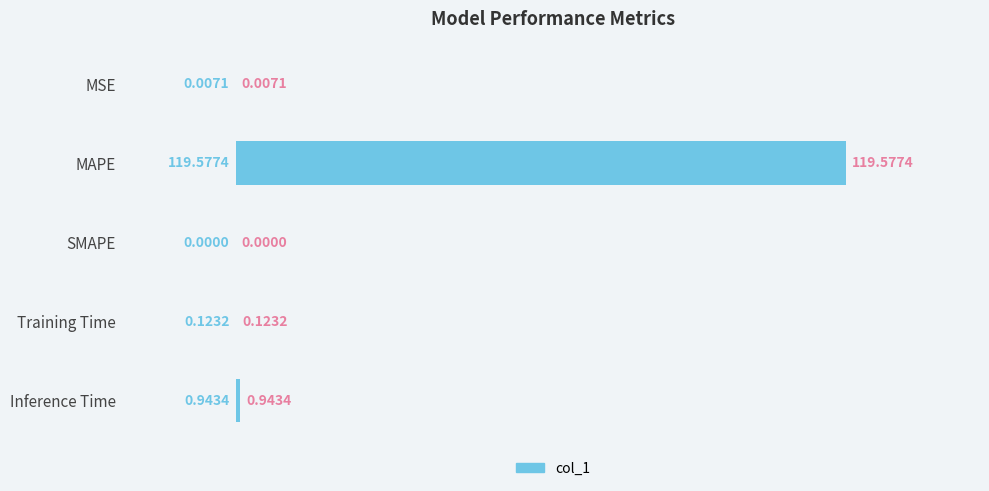

What is the change in value from MAPE to Training Time?

-119.5